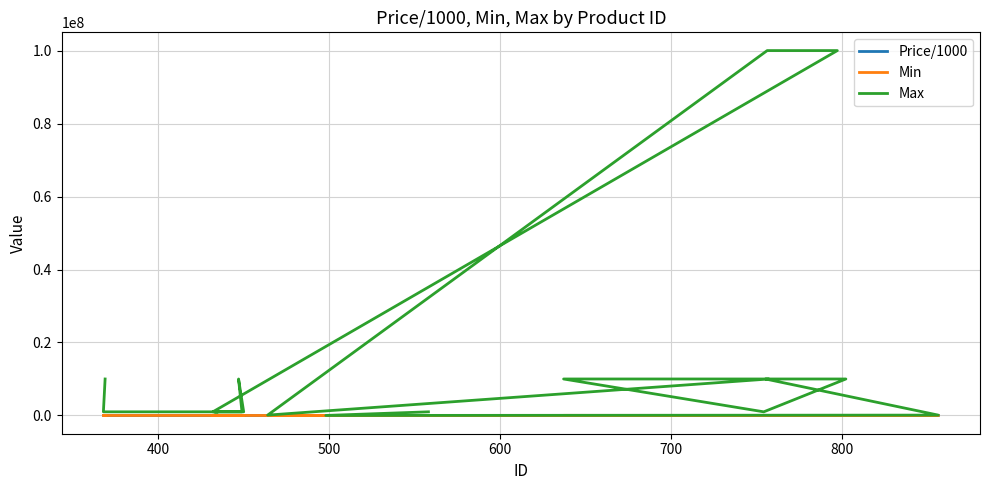

List the series in order of their peak value, lowest first.

Price/1000, Min, Max